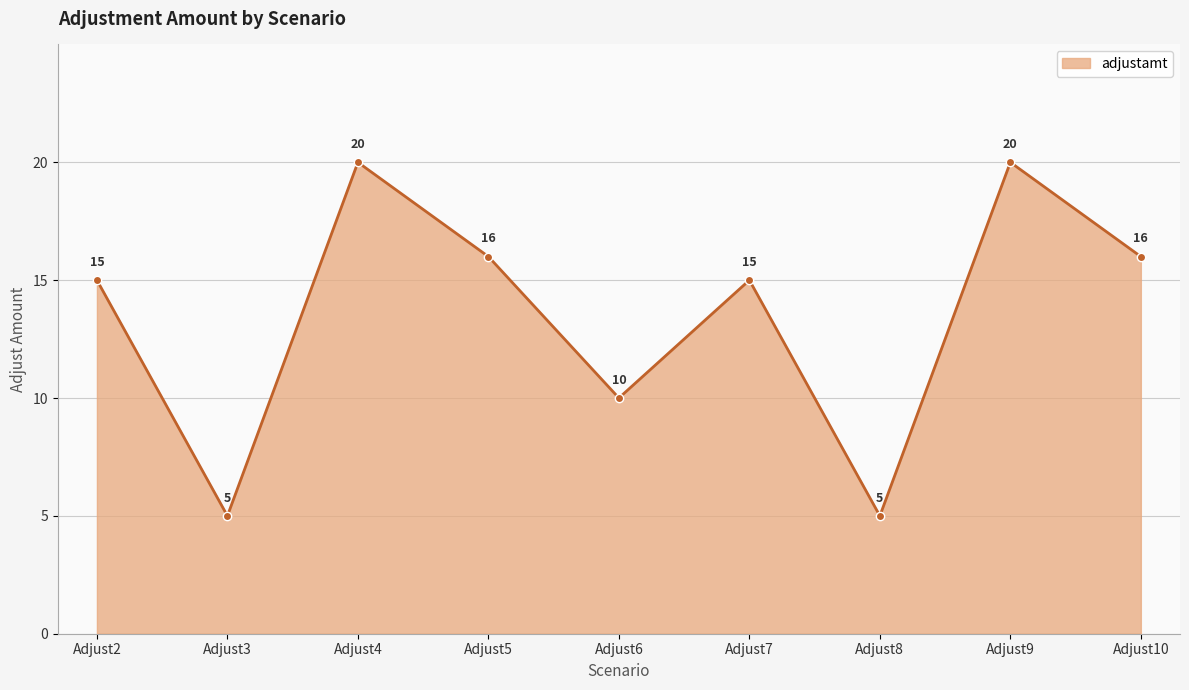

Reading left to right, transcribe all the data shown in this chart.

Adjust2=15	Adjust3=5	Adjust4=20	Adjust5=16	Adjust6=10	Adjust7=15	Adjust8=5	Adjust9=20	Adjust10=16